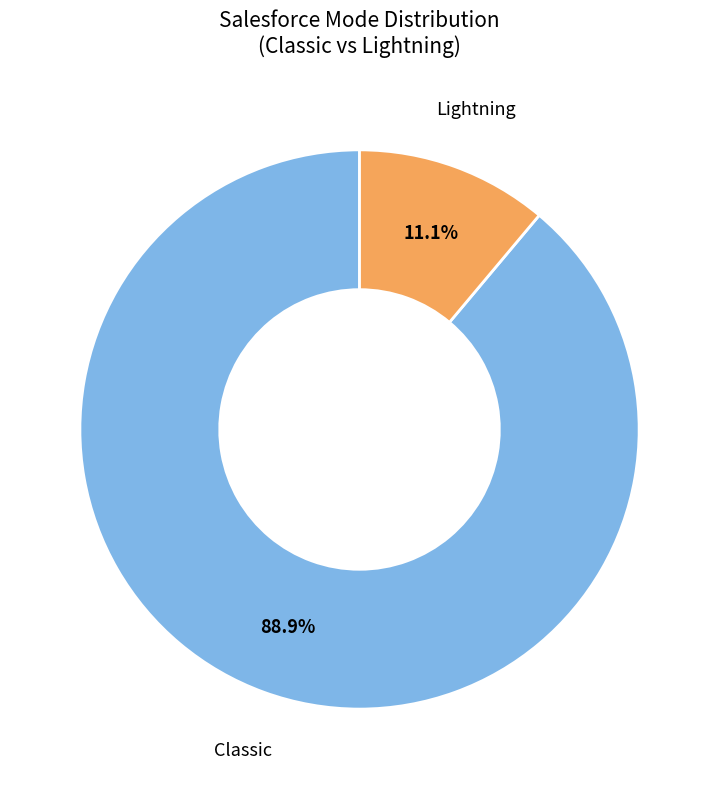

Approximately how many times larger is the value at Lightning compared to Classic?

0.1